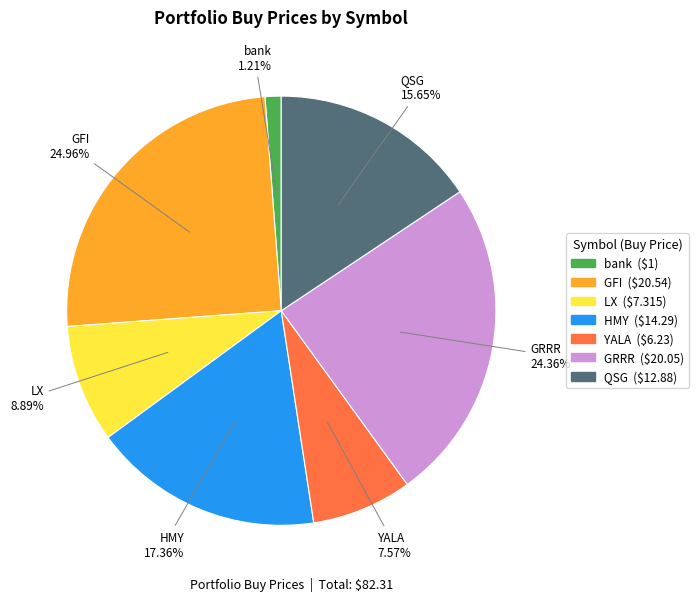

Which category has the smallest portion of the pie?

bank